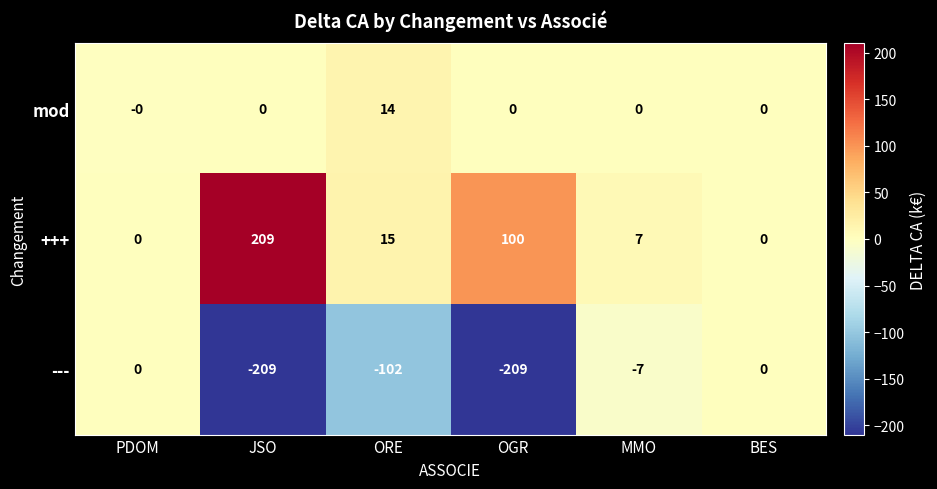

Count the number of categories in the chart.

6